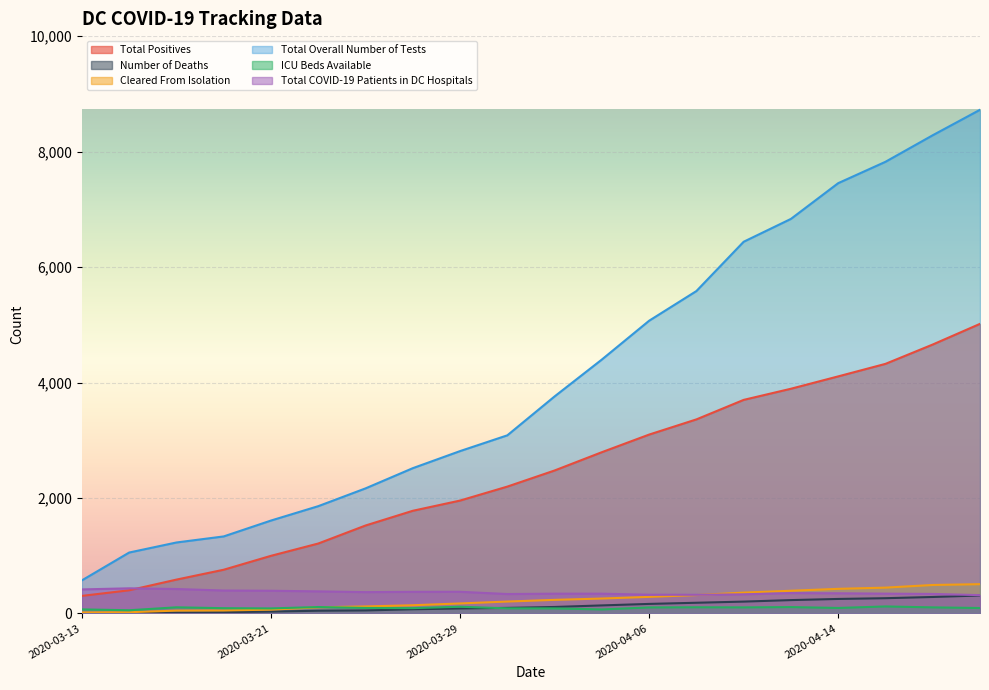

What is the maximum value for Total COVID-19 Patients in DC Hospitals?

435